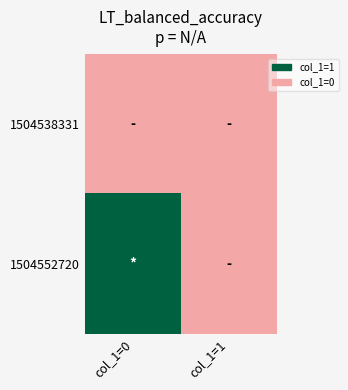

How many distinct data groups are displayed?

2